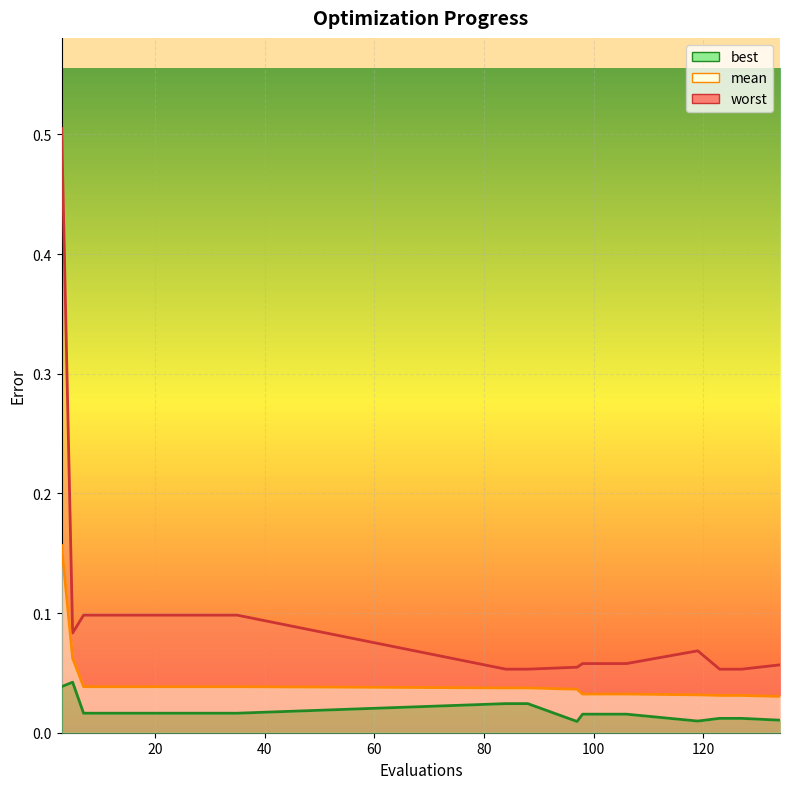

True or false: mean and best intersect in this chart.

False